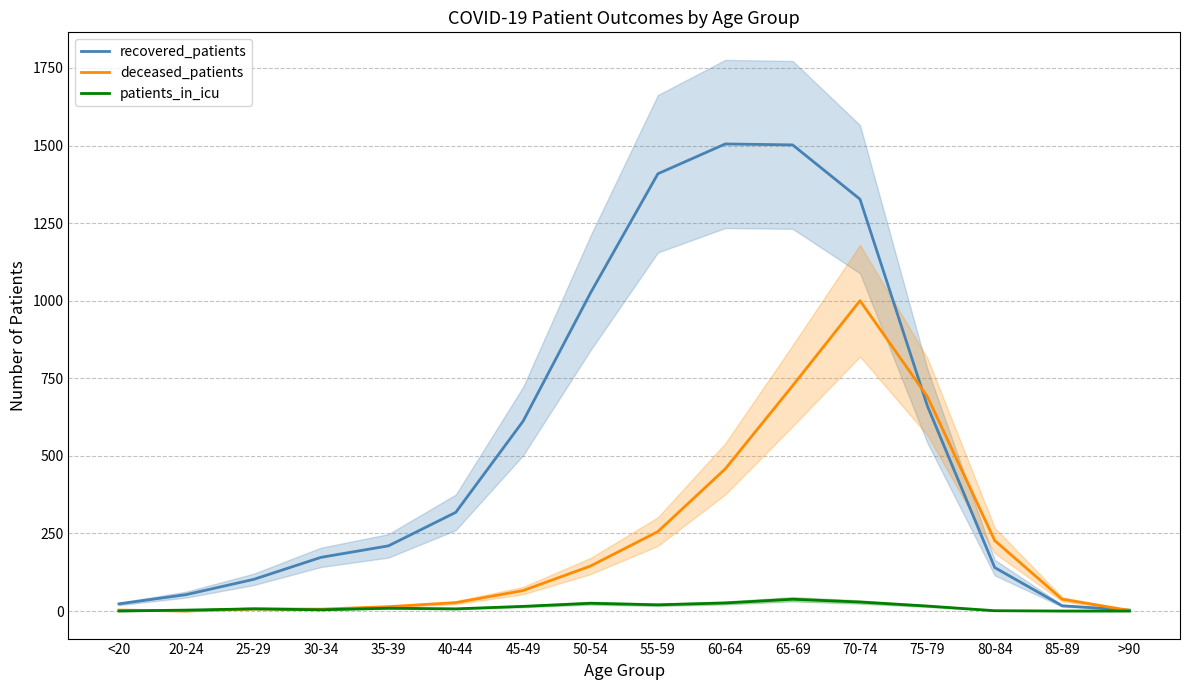

Is the value of deceased_patients at 60-64 greater than the value of patients_in_icu at 70-74?

Yes